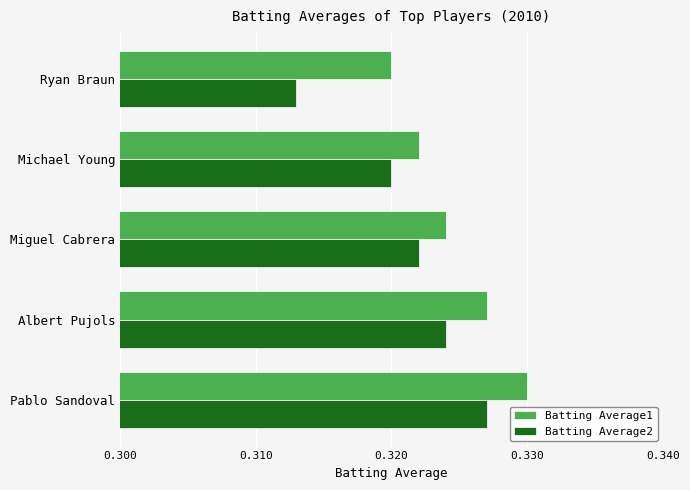

Which category has the highest value across all series?

Pablo Sandoval